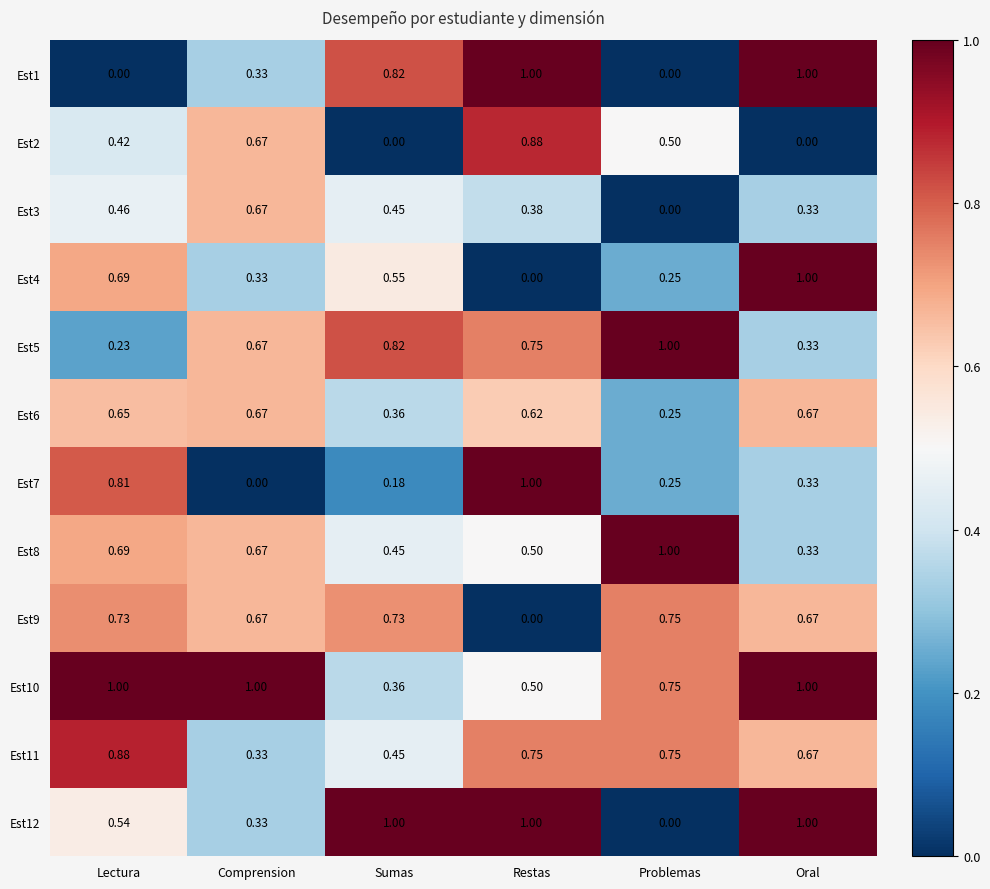

Which series changed the most between Restas and Oral?

Est4